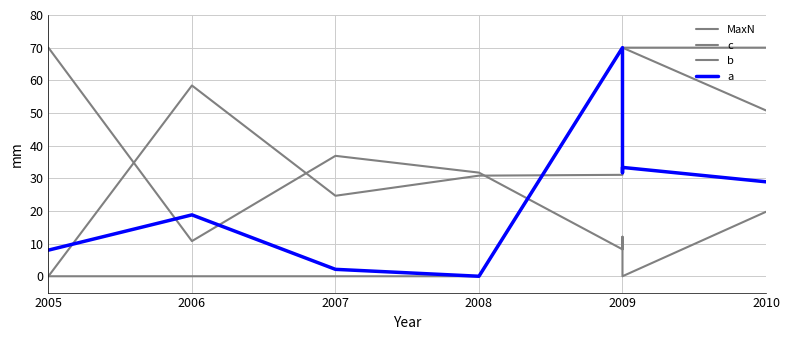

What are all the series names shown in the legend?

MaxN, c, b, a